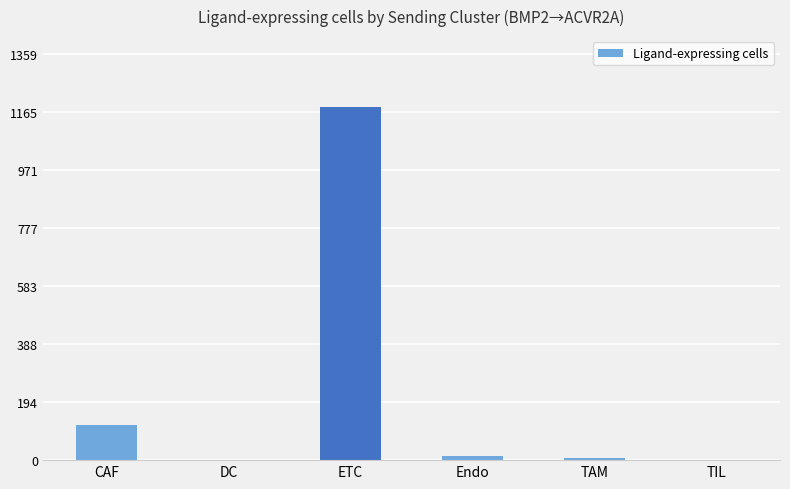

At which label is the value closest to 591?

CAF